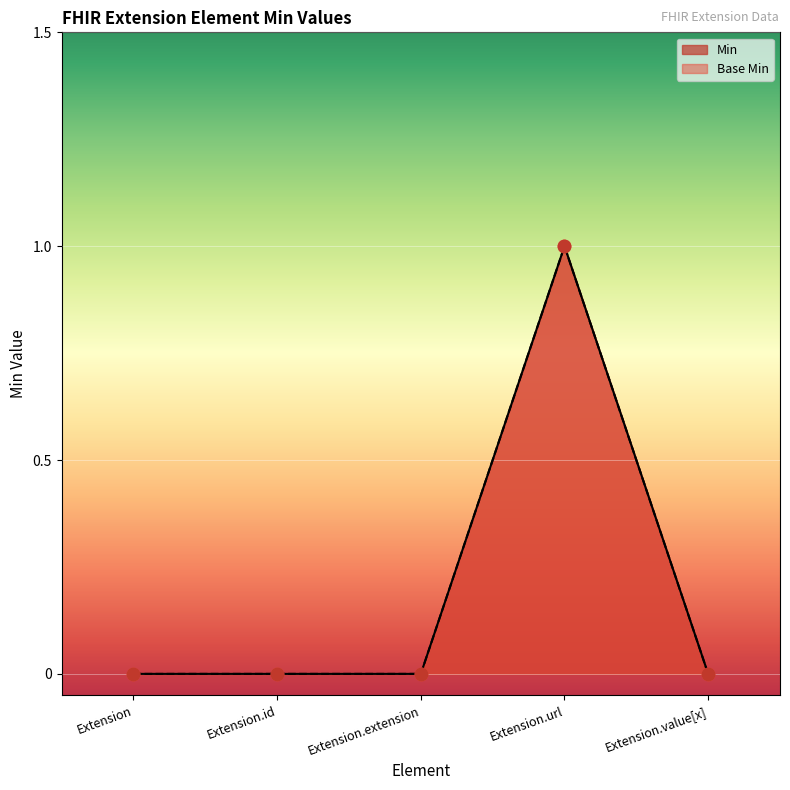

Which series reaches the minimum Y coordinate?

Min